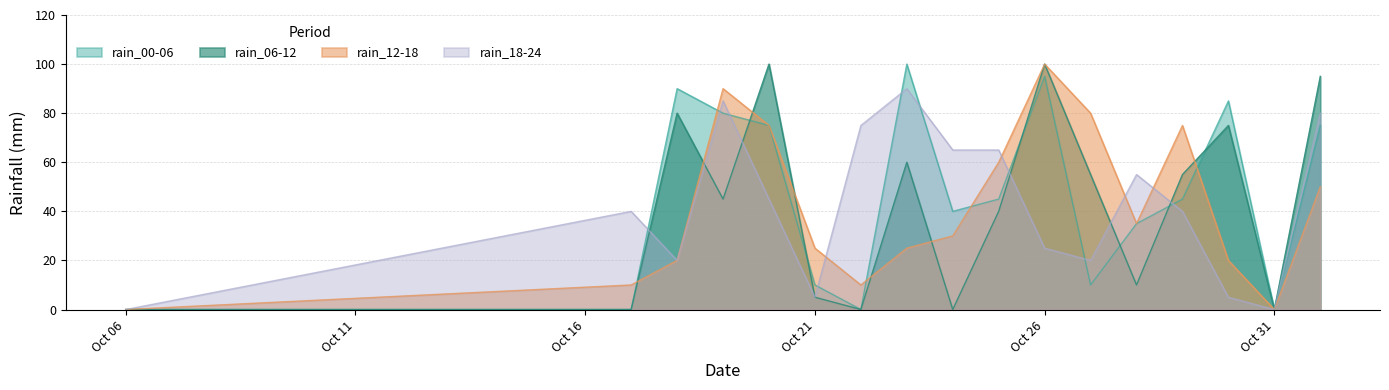

Is it true that rain_18-24 equals 75 at 2023-10-22?

True